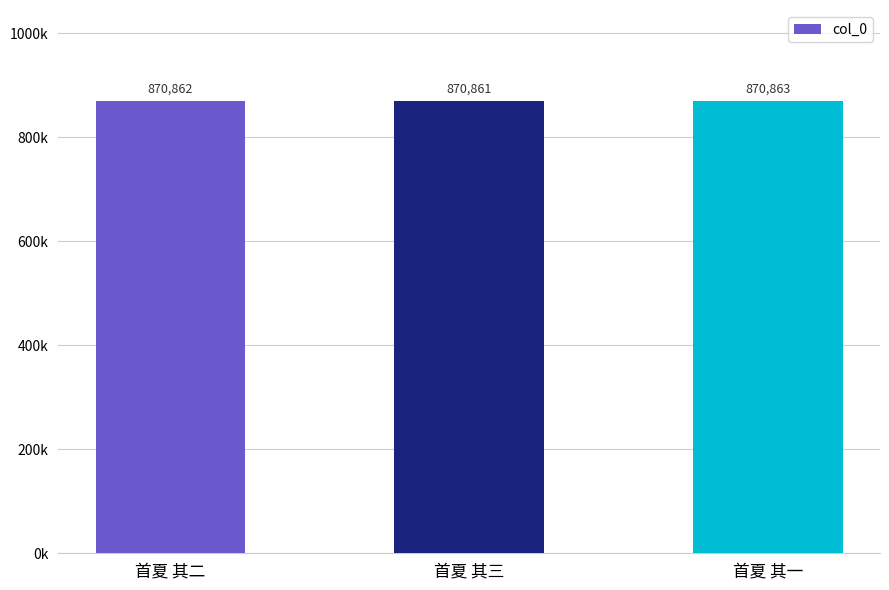

Are the bars horizontal?

No